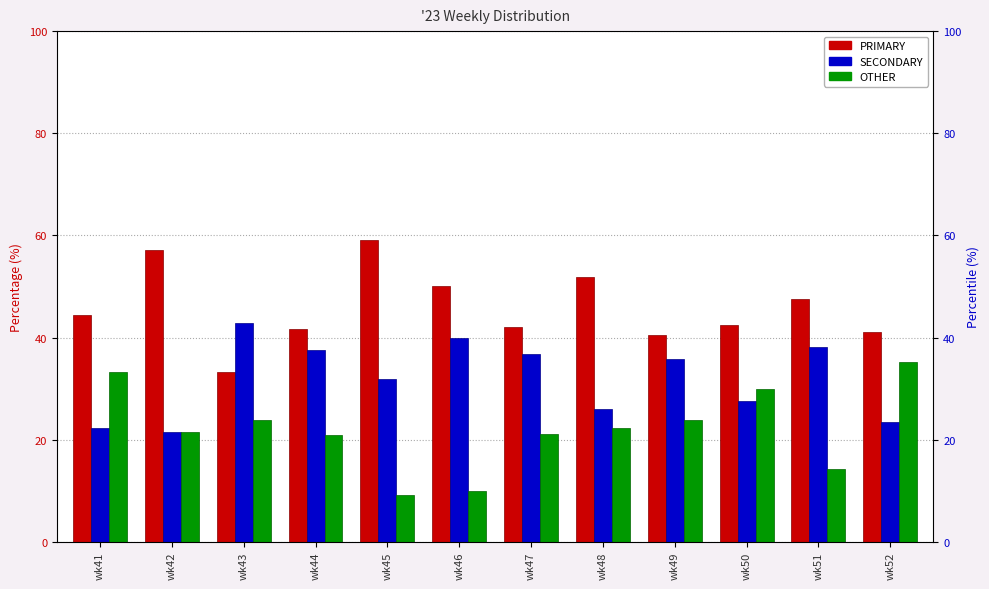

What is the total value across all series at wk49?

100.0